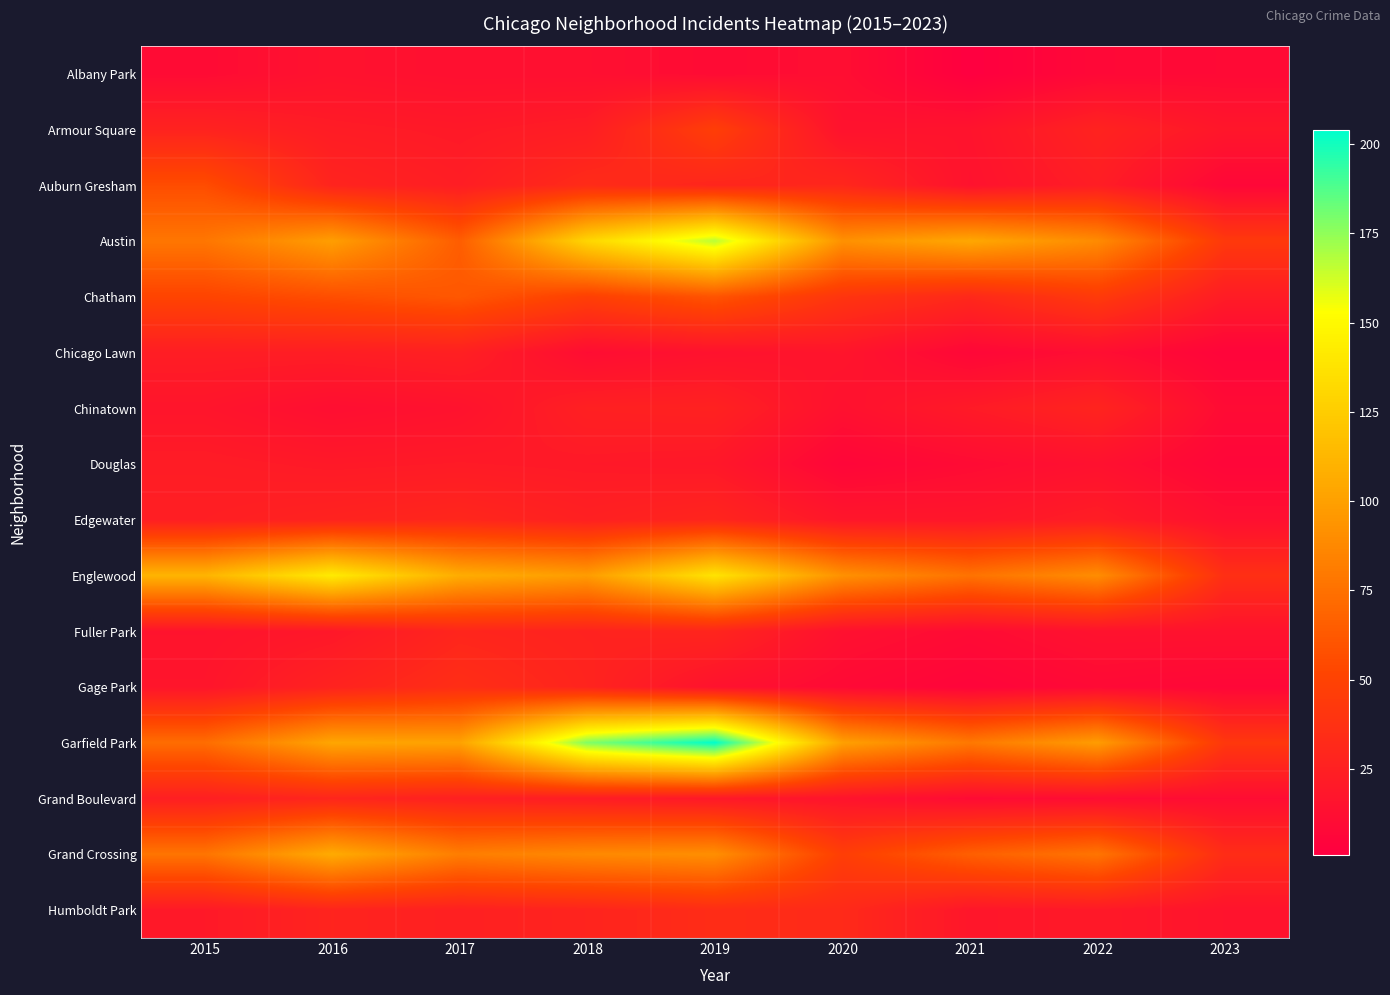

Count the number of data series in this chart.

16